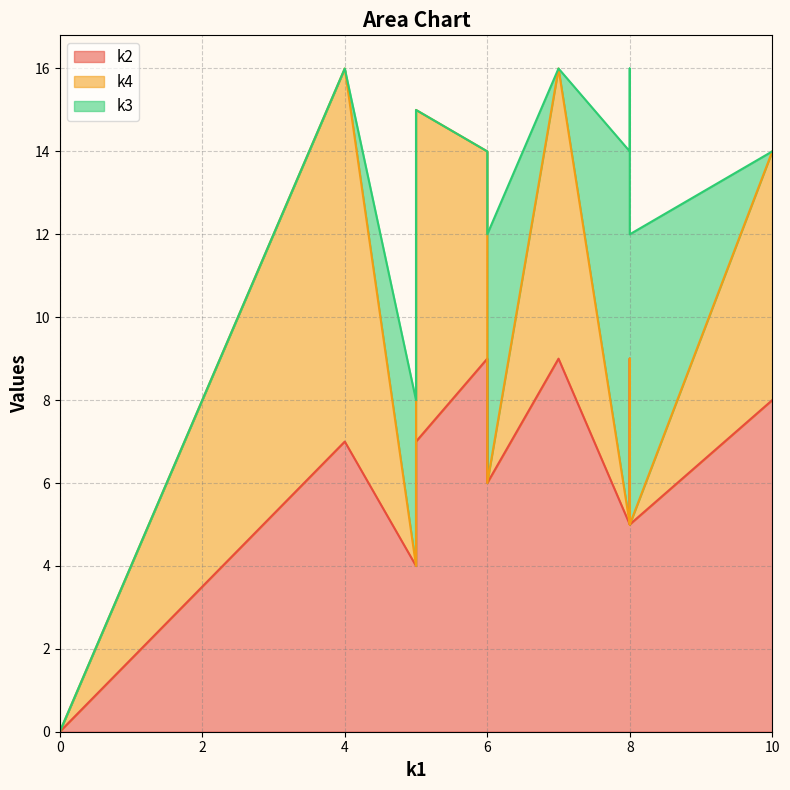

How many data points in k3 are above 0?

5